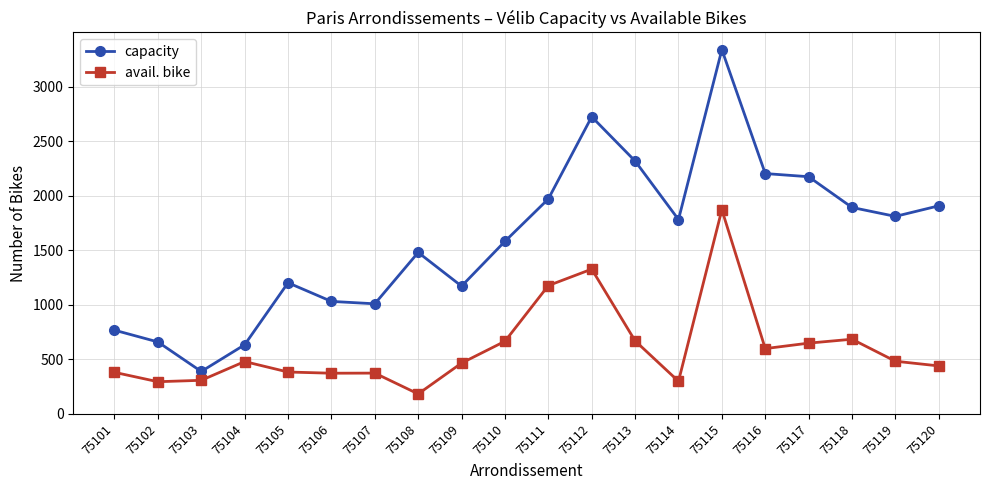

What is the sum of the capacity values at 75117 and 75115?

5518